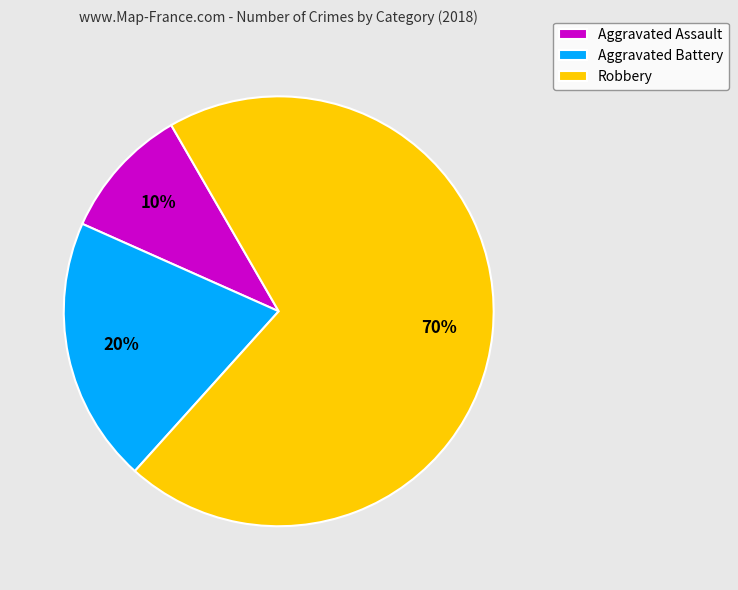

To the nearest percent, what is the difference between the largest and smallest slice percentages?

60%